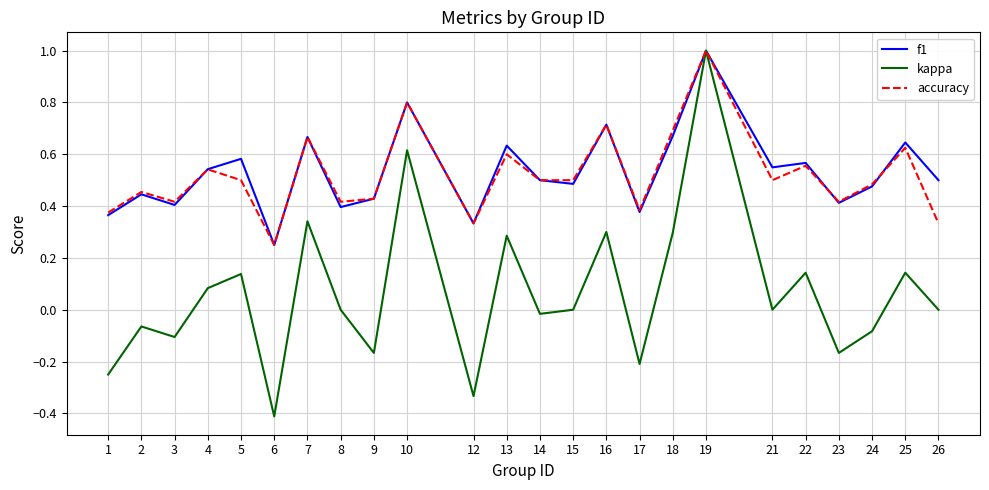

What is the total value across all series at 18?

1.7